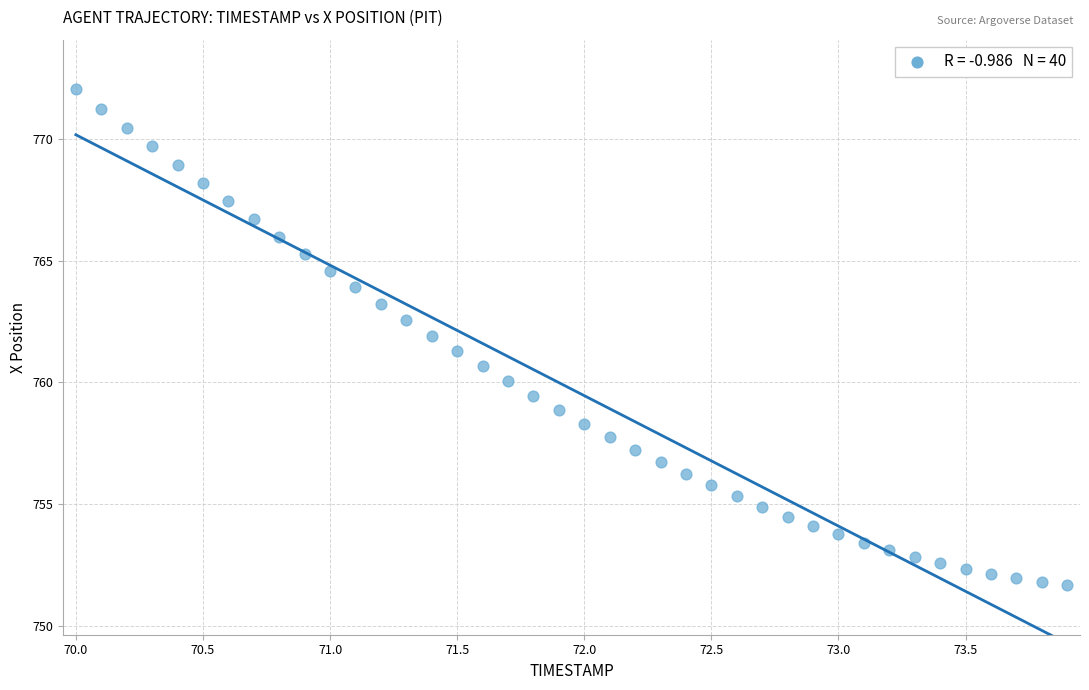

What is the range of X values (max minus min)?

3.9